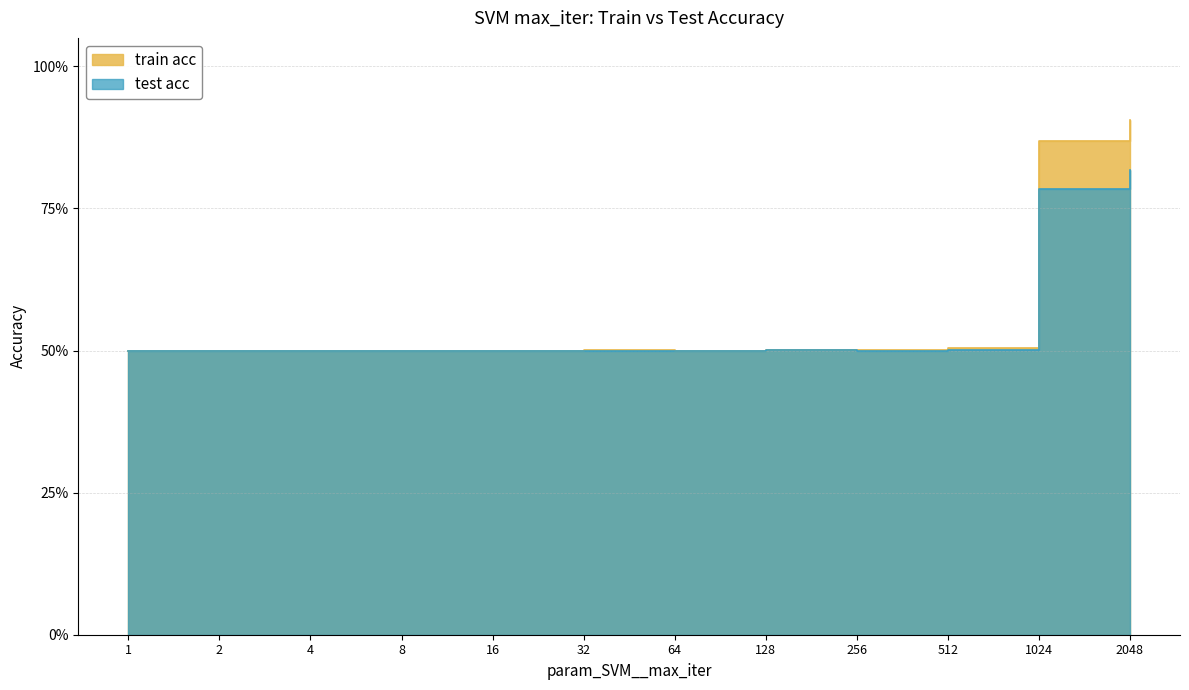

Which category has the lowest value in the train acc series?

1